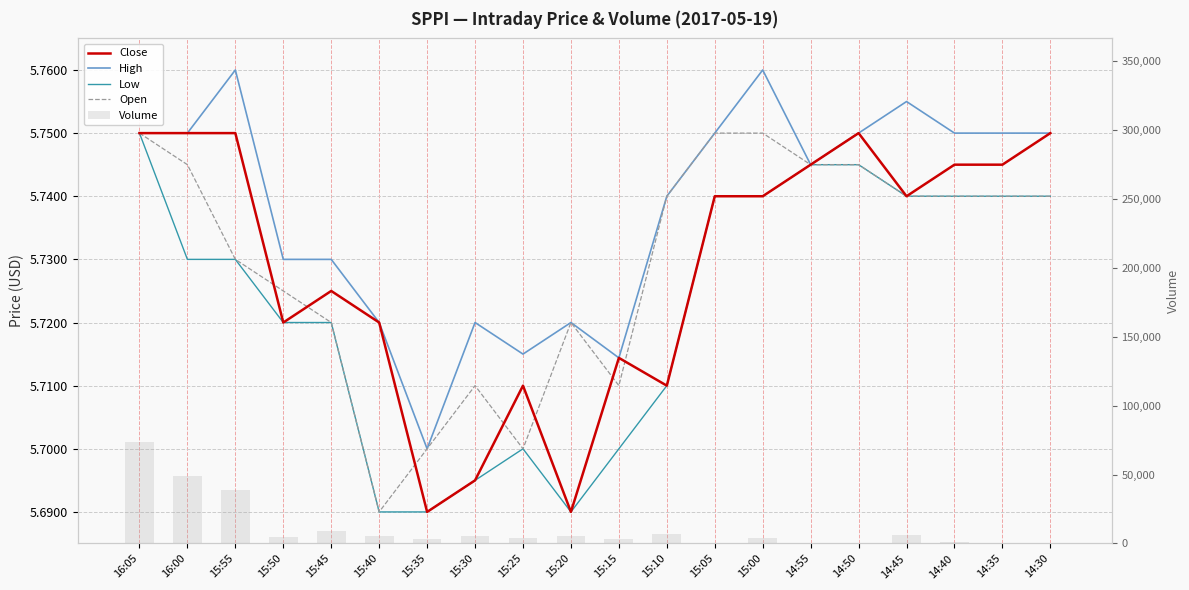

Reading right to left, list all the values displayed in this chart.

Close: 5.8	5.7	5.7	5.7	5.8	5.7	5.7	5.7	5.7	5.7	5.7	5.7	5.7	5.7	5.7	5.7	5.7	5.8	5.8	5.8
High: 5.8	5.8	5.8	5.8	5.8	5.7	5.8	5.8	5.7	5.7	5.7	5.7	5.7	5.7	5.7	5.7	5.7	5.8	5.8	5.8
Low: 5.7	5.7	5.7	5.7	5.7	5.7	5.7	5.7	5.7	5.7	5.7	5.7	5.7	5.7	5.7	5.7	5.7	5.7	5.7	5.8
Open: 5.7	5.7	5.7	5.7	5.7	5.7	5.8	5.8	5.7	5.7	5.7	5.7	5.7	5.7	5.7	5.7	5.7	5.7	5.7	5.8
Volume: 700.0	500.0	1200.0	5859.0	700.0	200.0	4037.0	400.0	7199.0	3360.0	5439.0	3800.0	5595.0	2920.0	5119.0	9399.0	4652.0	39165.0	49269.0	73285.0